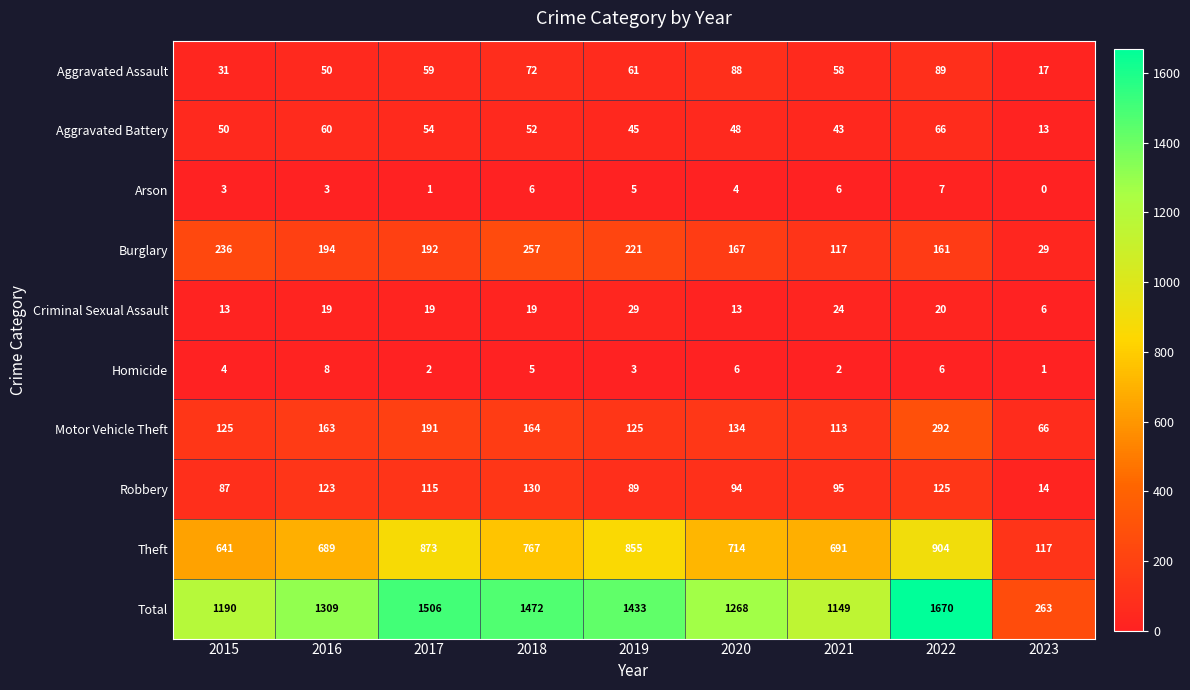

What is the greatest value displayed?

1670